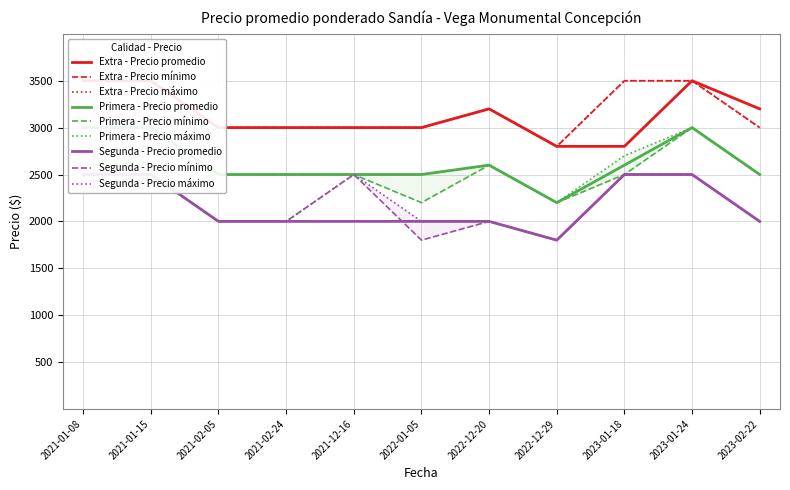

In Primera, how many points are lower than both neighbors (excluding endpoints)?

1